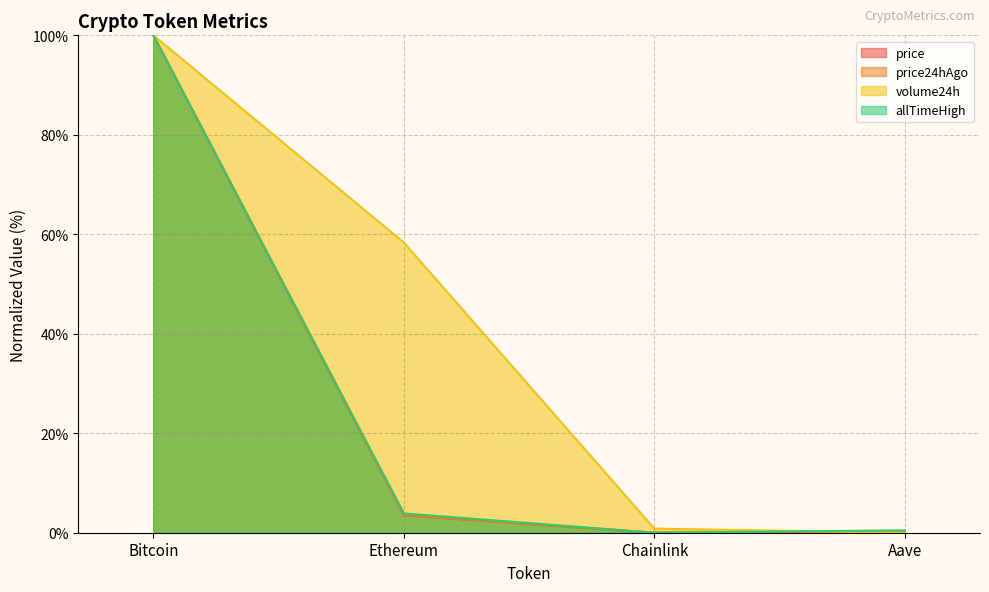

True or false: price24hAgo and allTimeHigh cross at least once.

False